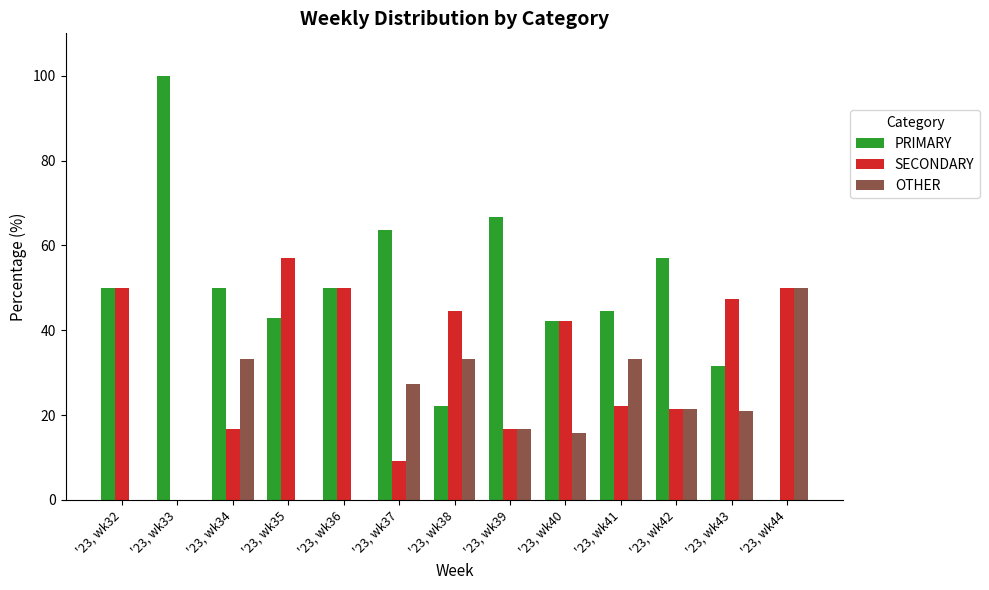

What are all the series names shown in the legend?

PRIMARY, SECONDARY, OTHER